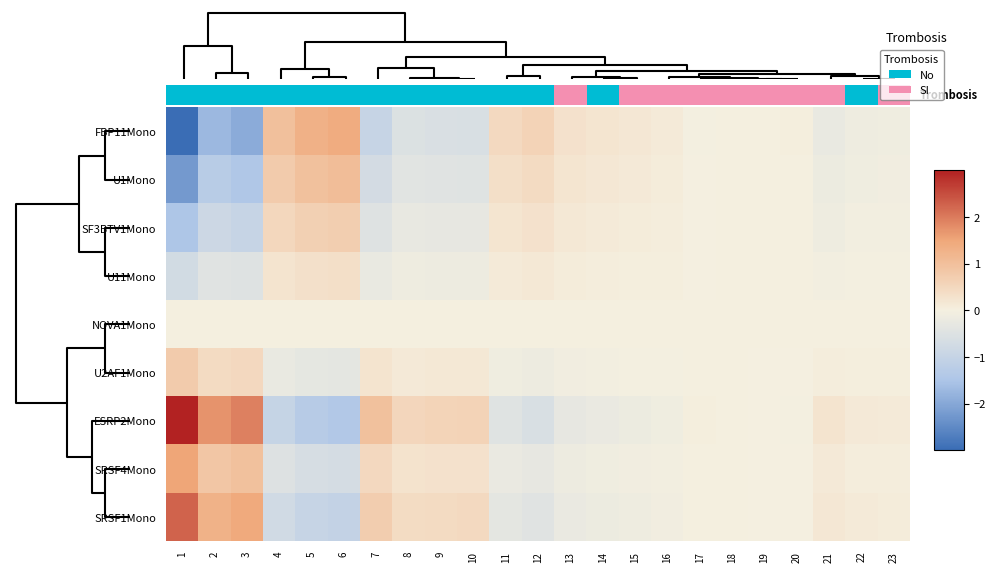

Which series has the largest total across all categories?

ESRP2Mono